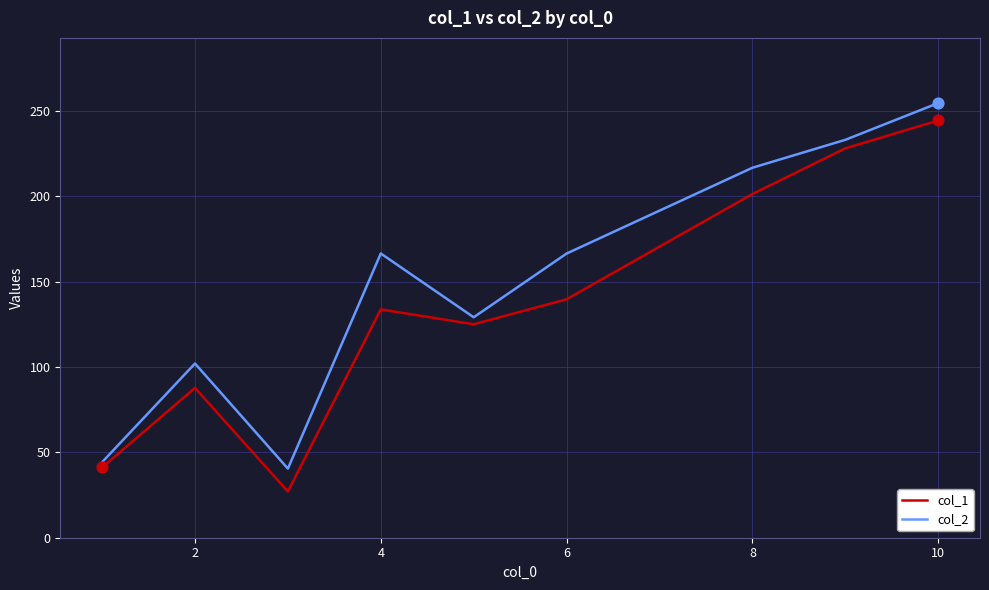

Which series has the largest total across all categories?

col_2